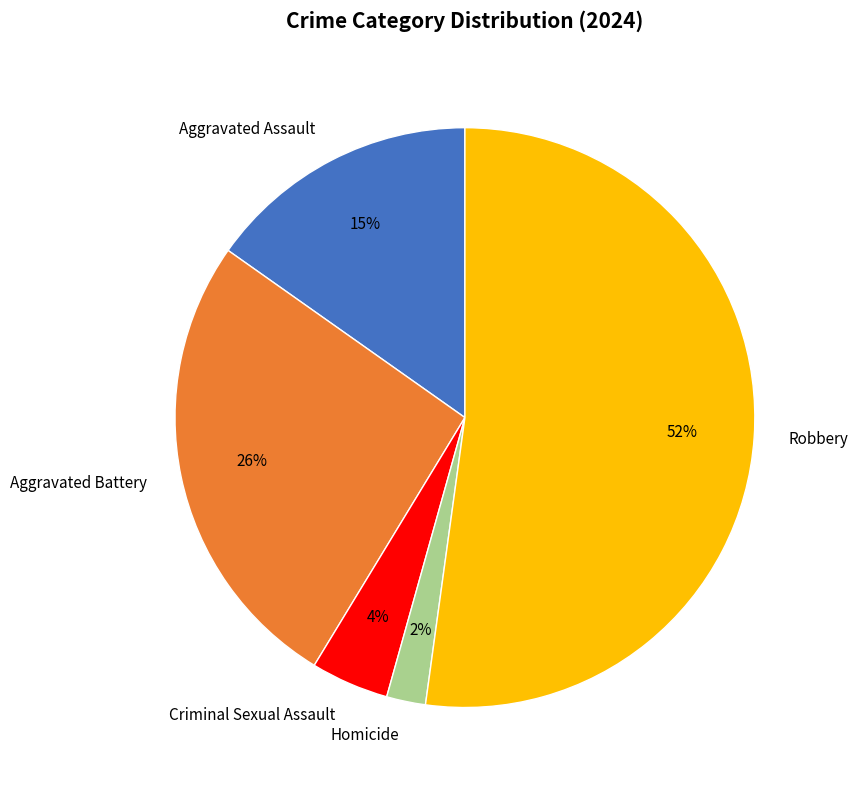

To the nearest percent, what percentage of the pie is Criminal Sexual Assault?

4%